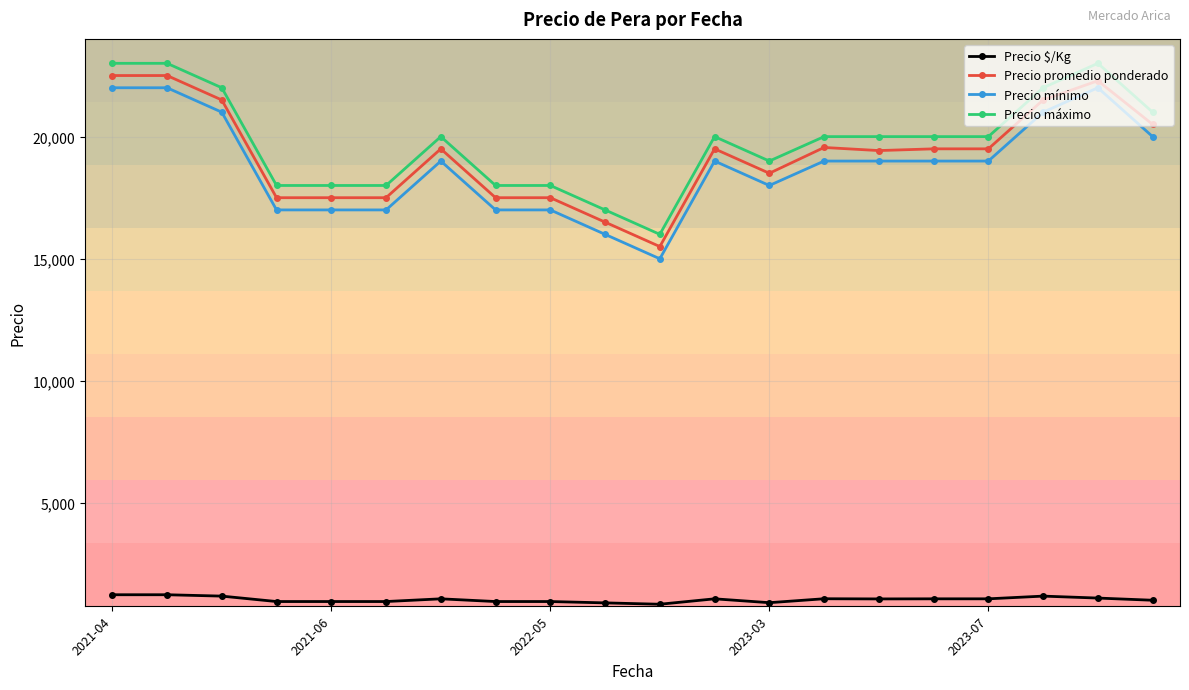

What is the difference between the maximum and minimum values in the Precio máximo series?

7000